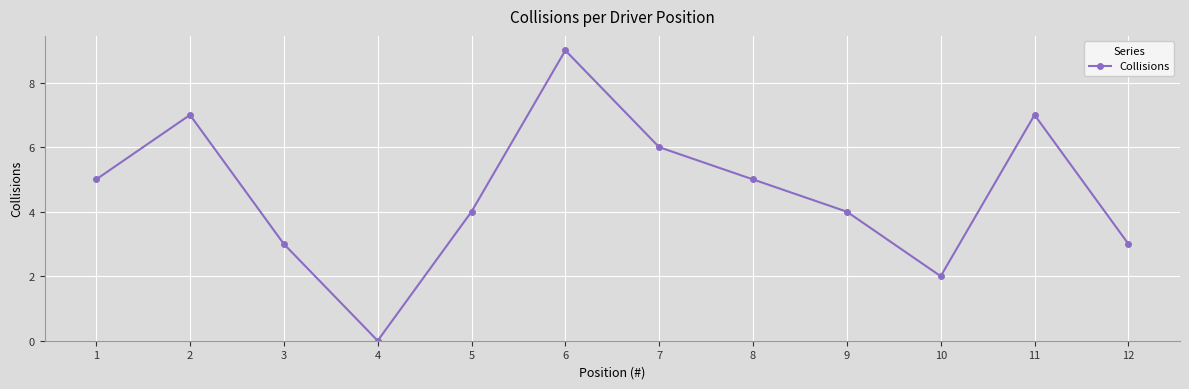

Count the values in the range 3 to 7.

9